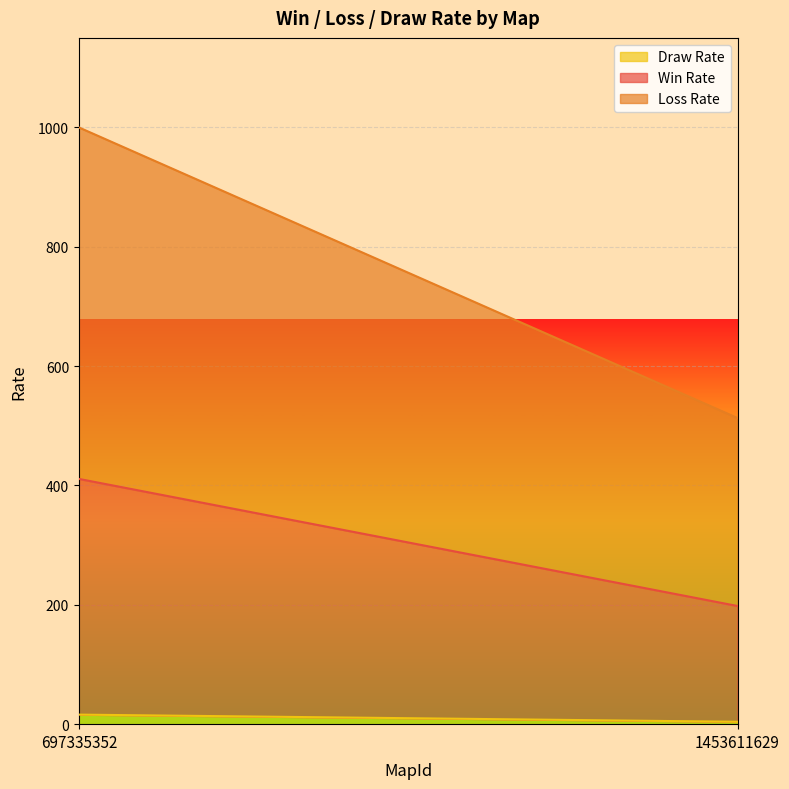

At which category is the sum across all series the highest?

697335352